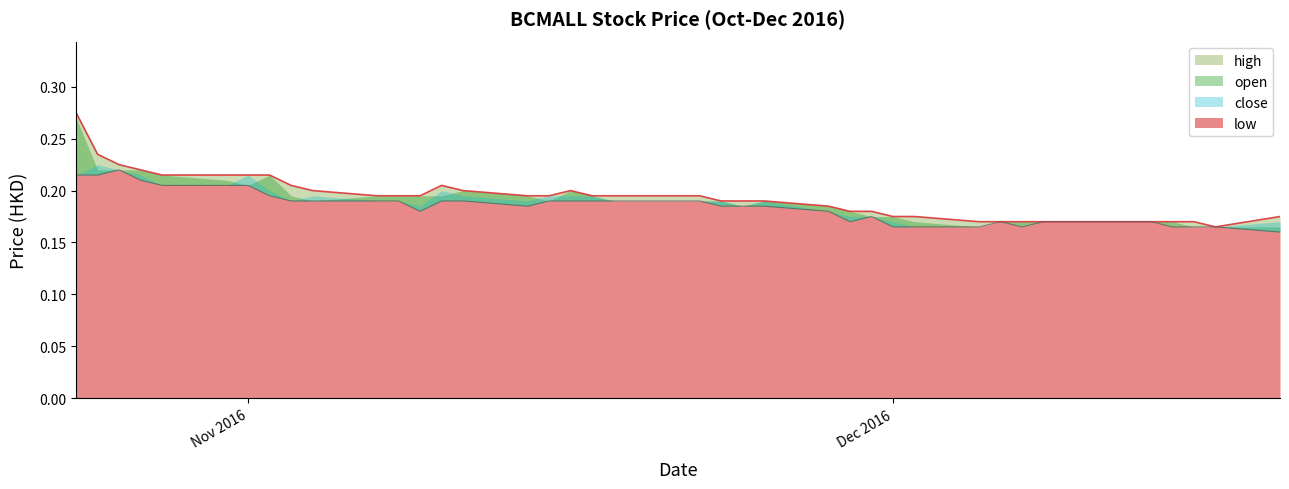

In high, how many points are higher than both neighbors (excluding endpoints)?

2